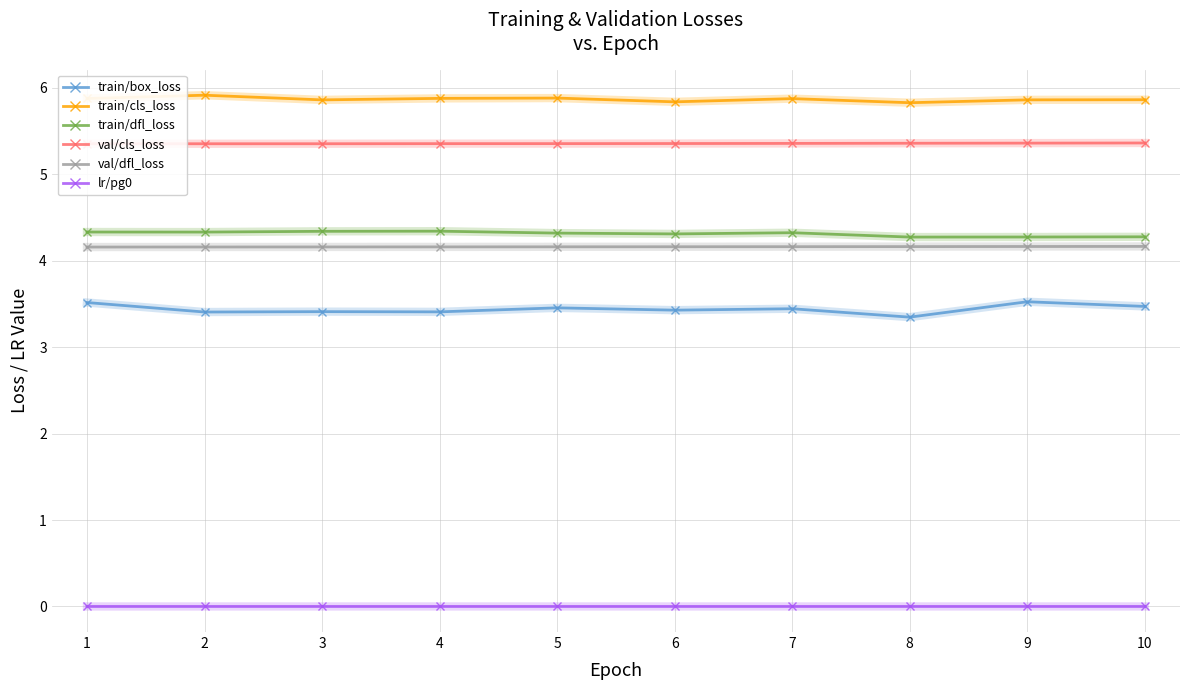

True or false: val/dfl_loss and train/box_loss cross at least once.

False